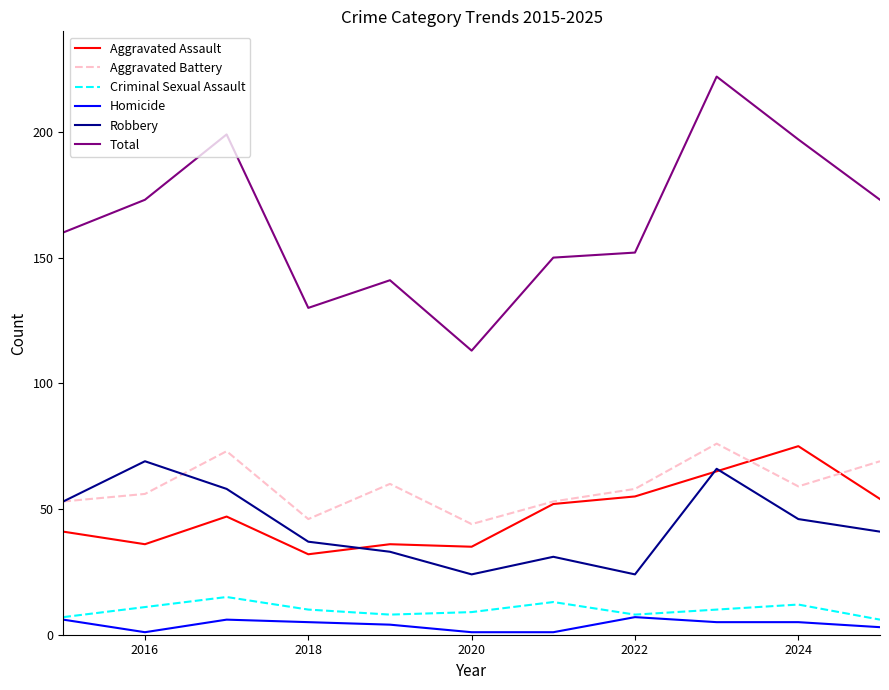

What is the highest value of the Robbery series?

69